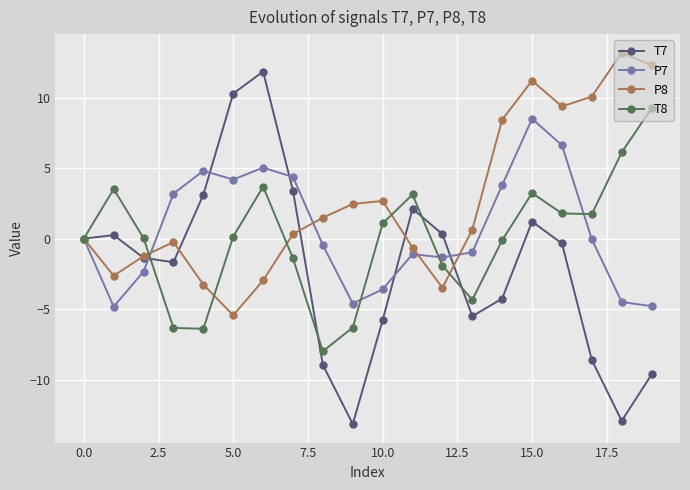

What is the highest value of the T8 series?

9.3